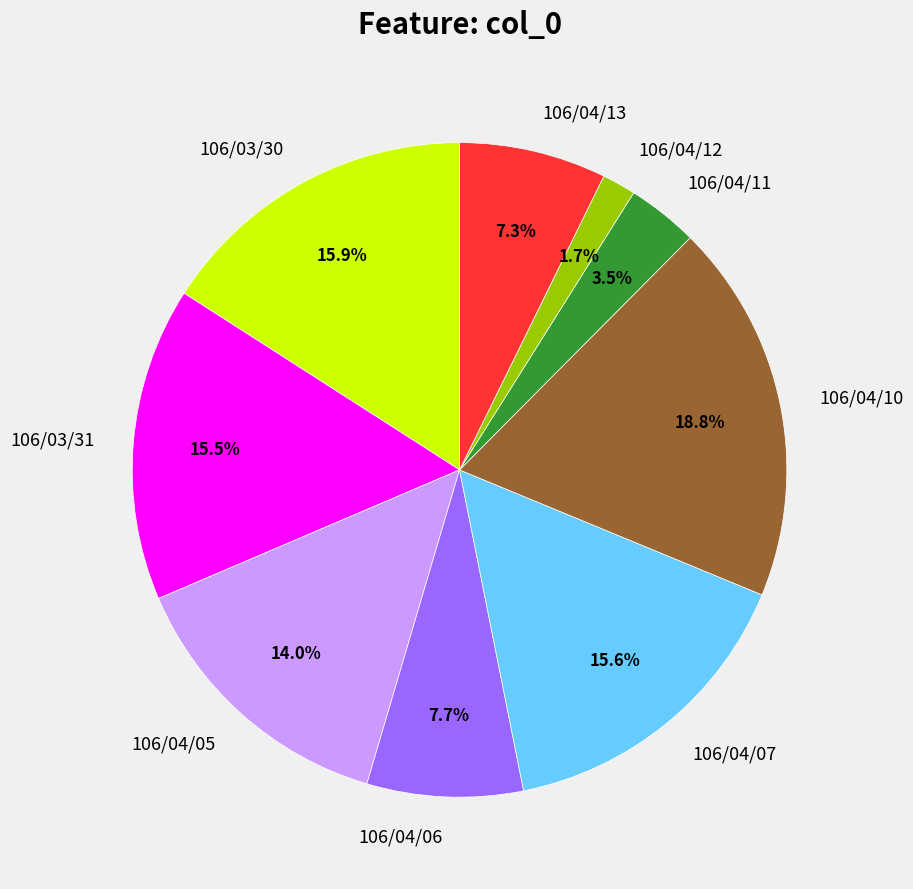

True or false: 106/04/05 accounts for 6% of the total.

False